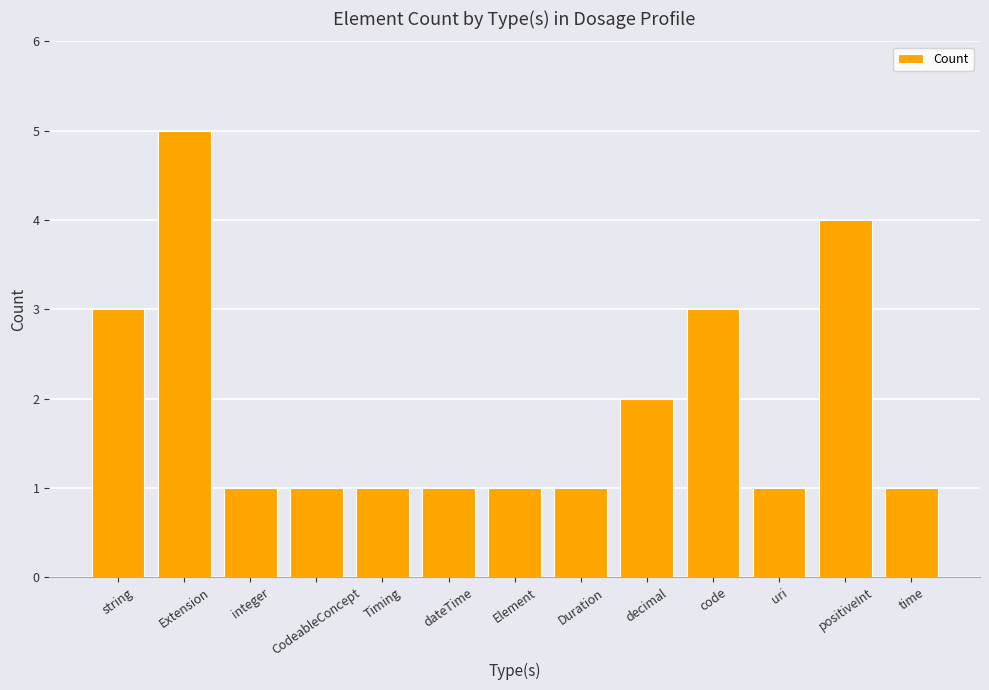

Are the bars horizontal?

No